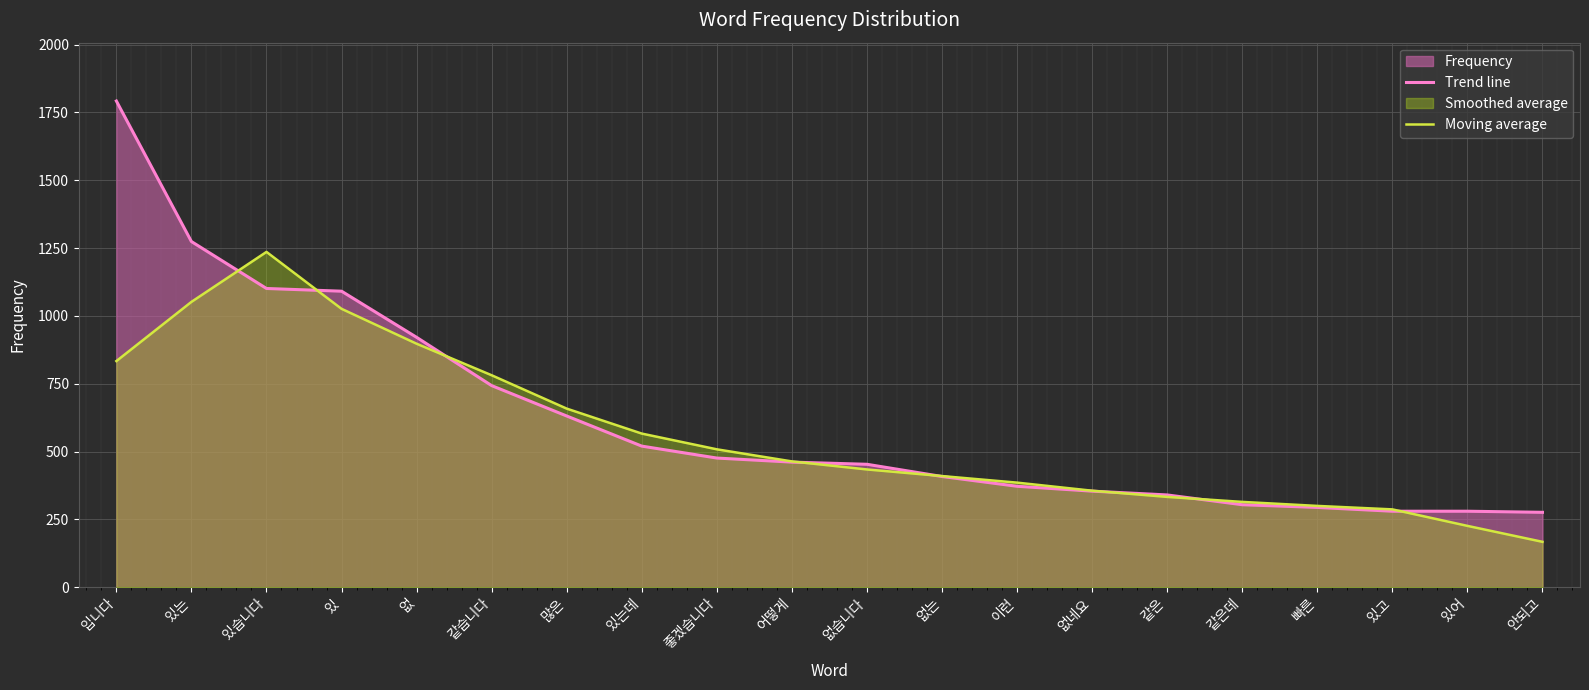

Where do Trend line and Moving average first cross each other?

있는 and 있습니다